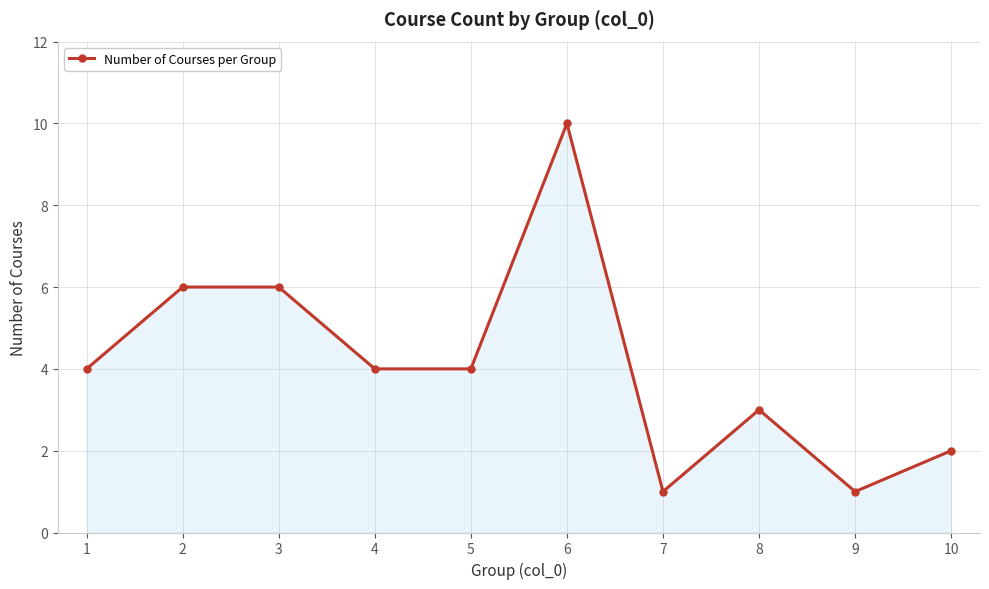

What is the sum of all values?

41